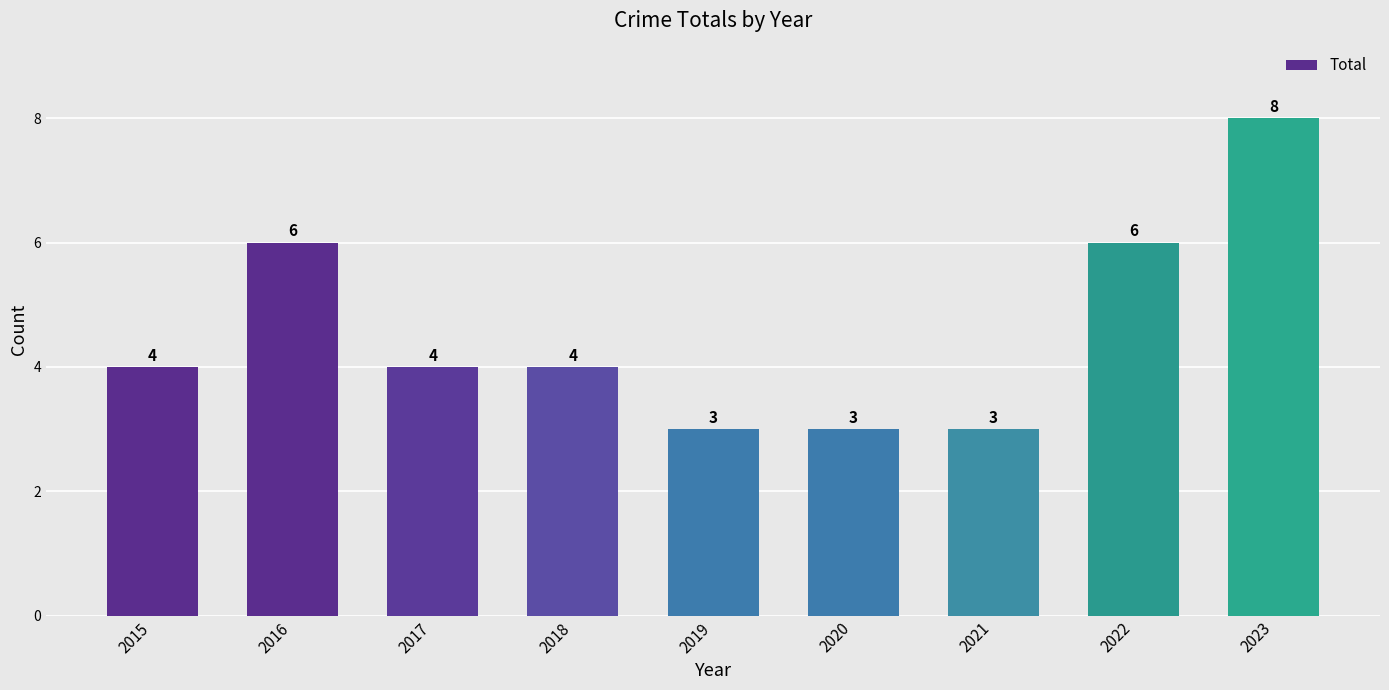

The value at 2020 is 2. True or false?

False